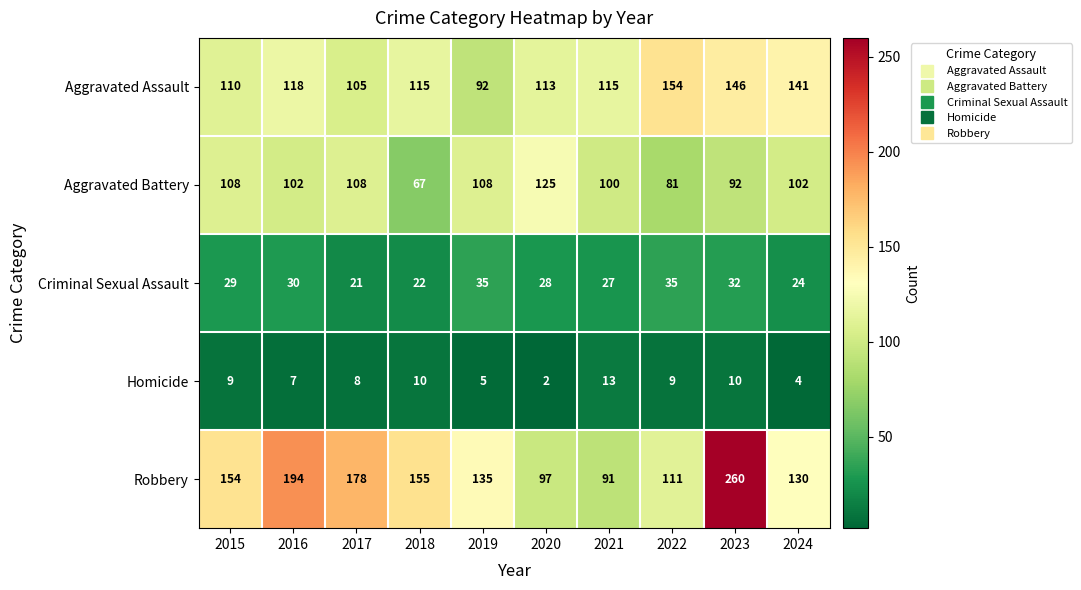

Which series has the widest spread of values?

Robbery